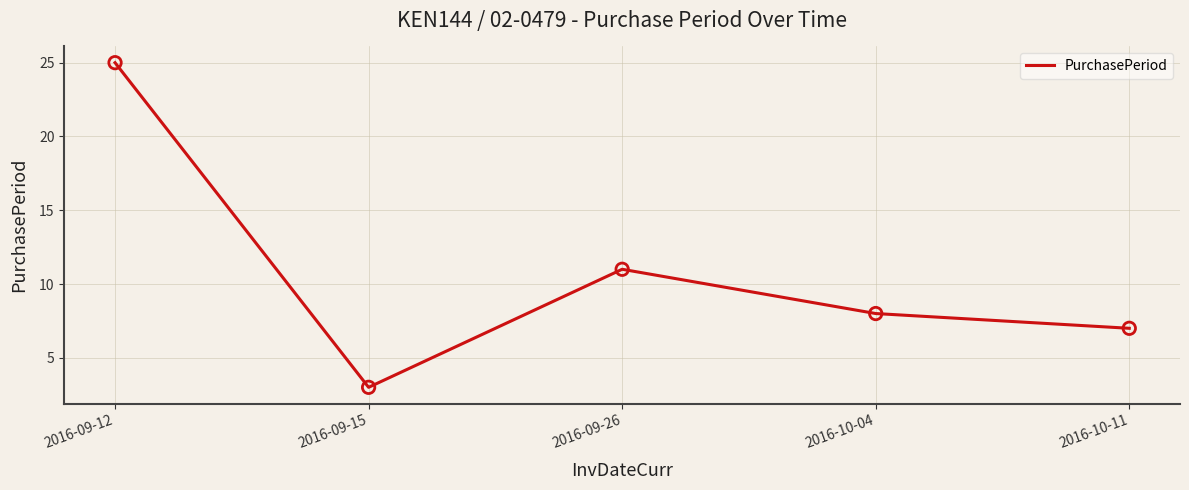

Between 2016-10-11 and 2016-09-15, which is larger?

2016-10-11